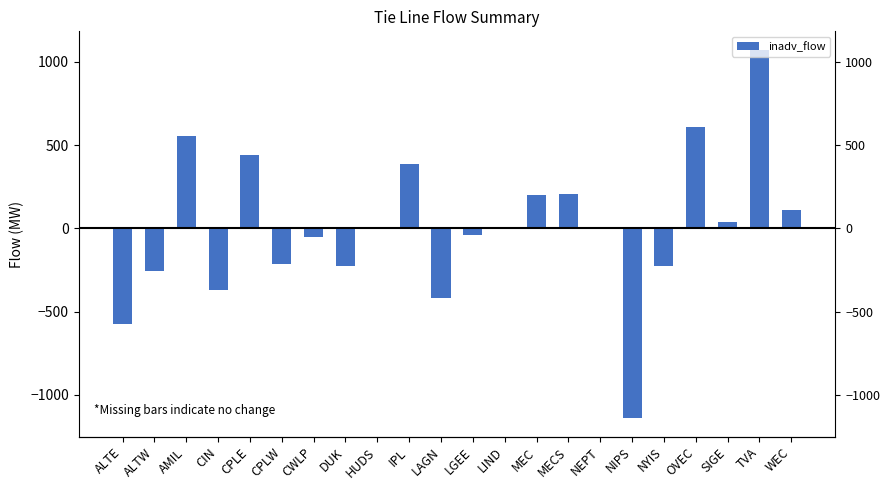

Reading left to right, what are all the values shown in this chart?

-577	-254	556	-369	440	-216	-54	-229	0	387	-419	-39	0	199	205	0	-1142	-226	607	40	1072	111